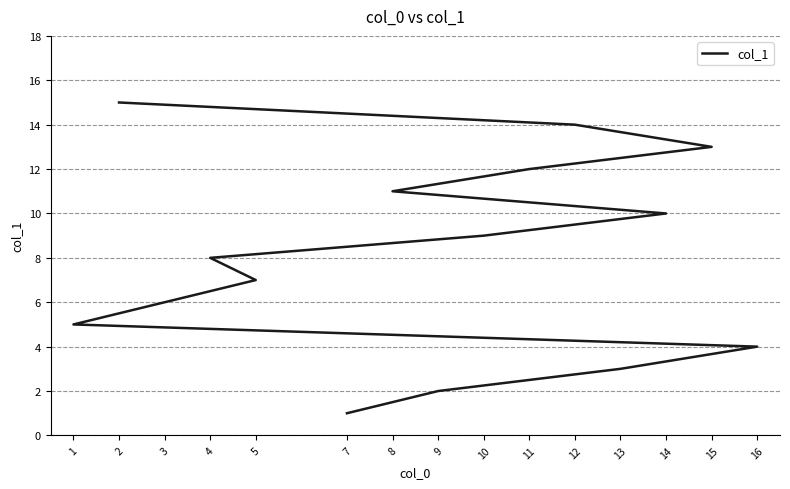

What is the difference between the values at 16 and 1?

1